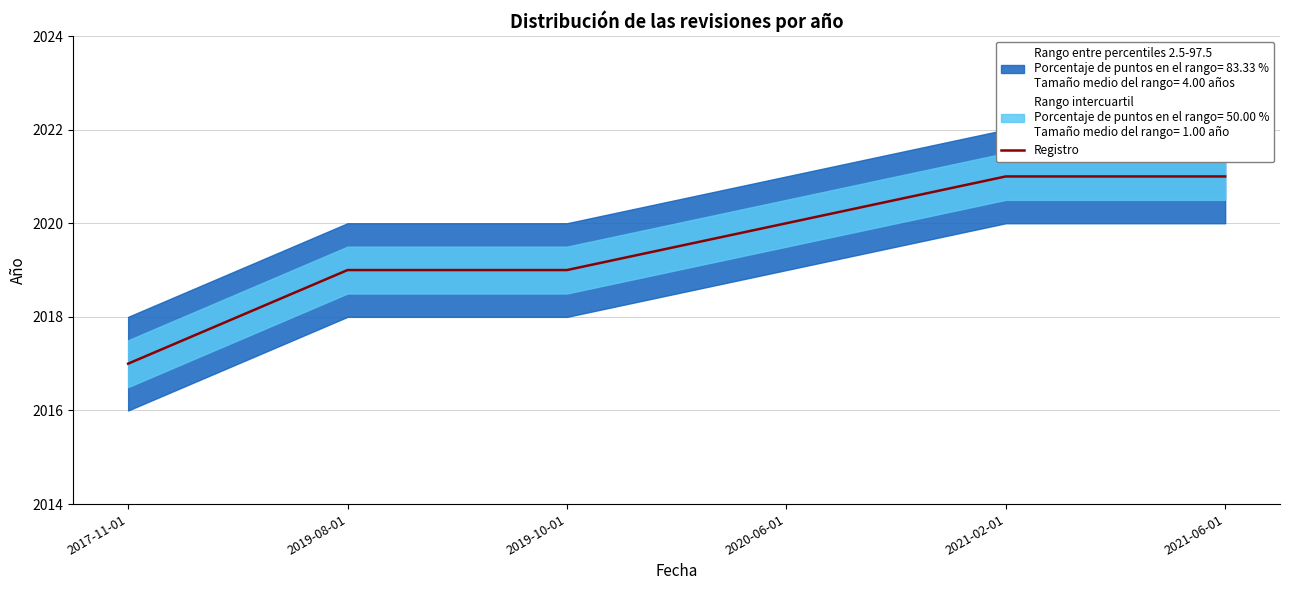

True or false: the data shows 517 at 2019-10-01.

False